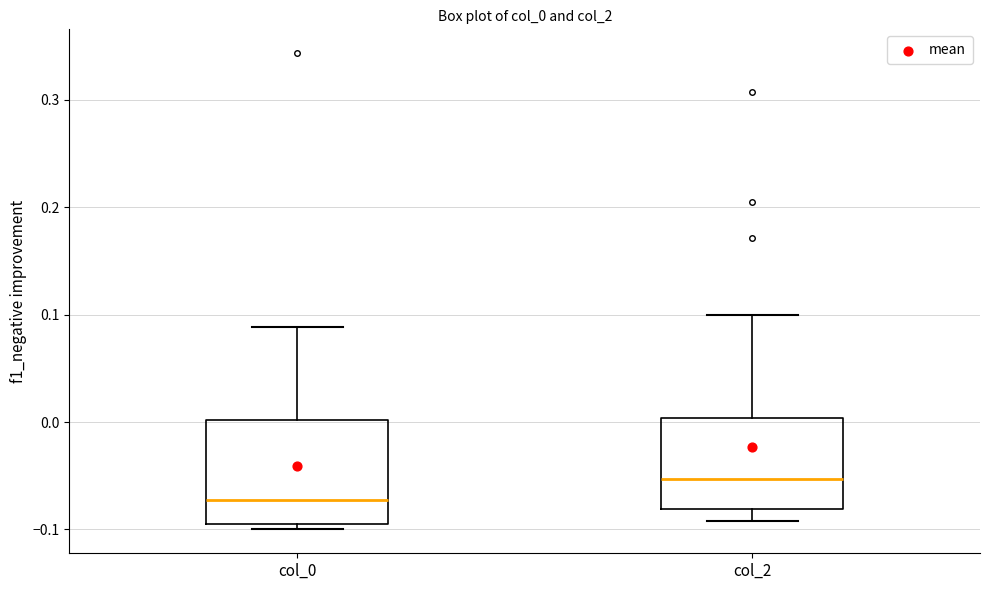

Reading left to right, transcribe this box plot: for each box, give where its median line is, the range the box spans, and where its two whiskers end, as read against the y-axis. The values are not printed on the chart, so give them approximately, as read against the axis.

col_0: median -0.07, box -0.10 to 0.00, whiskers -0.10 (just below the box's lower edge) to 0.09
col_2: median -0.05, box -0.08 to 0.00, whiskers -0.09 to 0.10